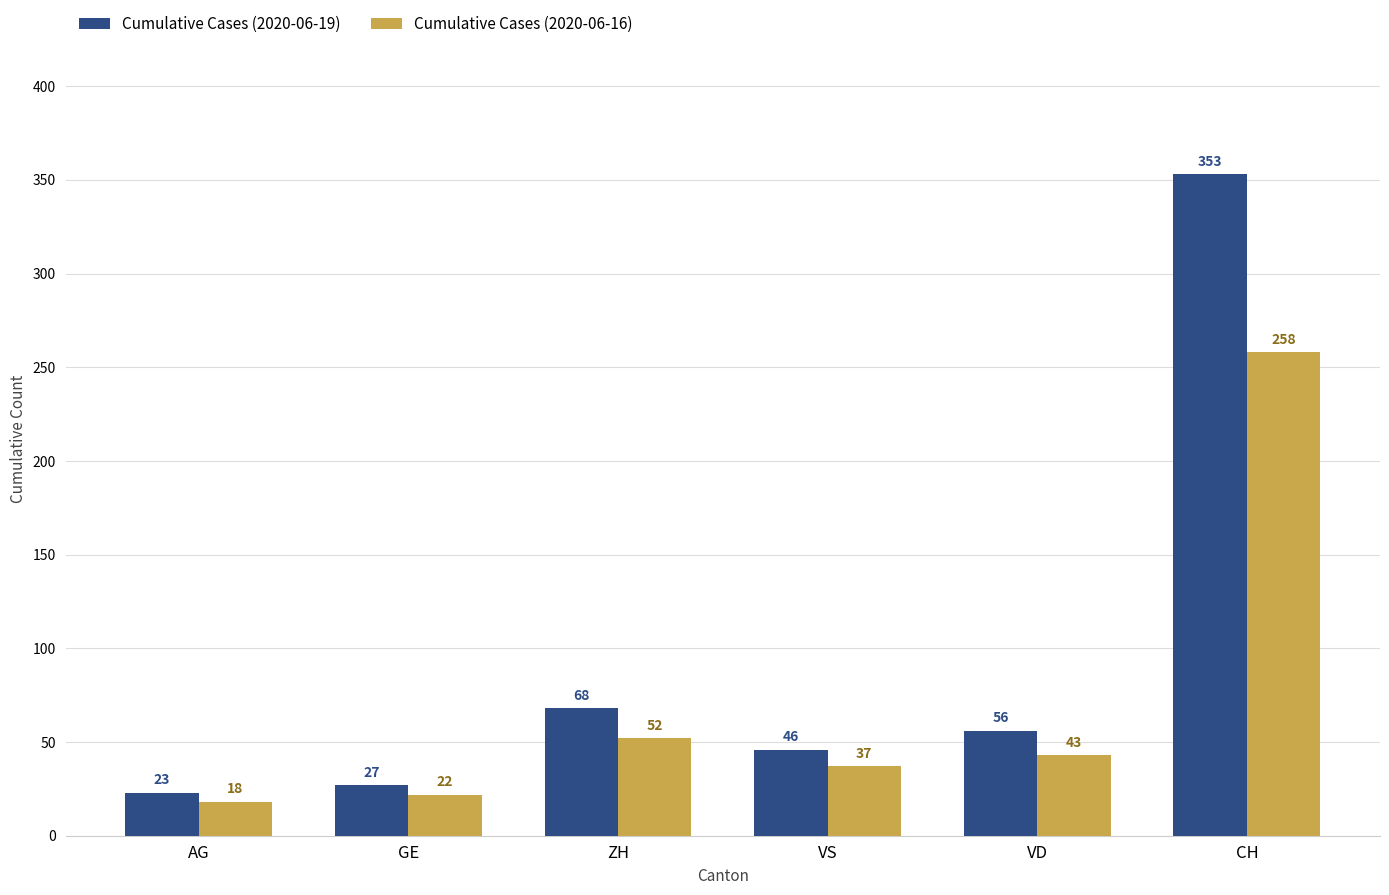

What is the highest value of the Cumulative Cases (2020-06-19) series?

353